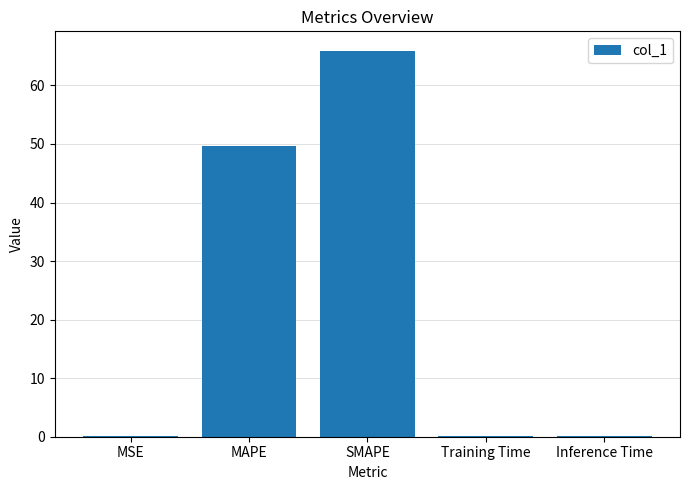

Between MSE and MAPE, which is larger?

MAPE